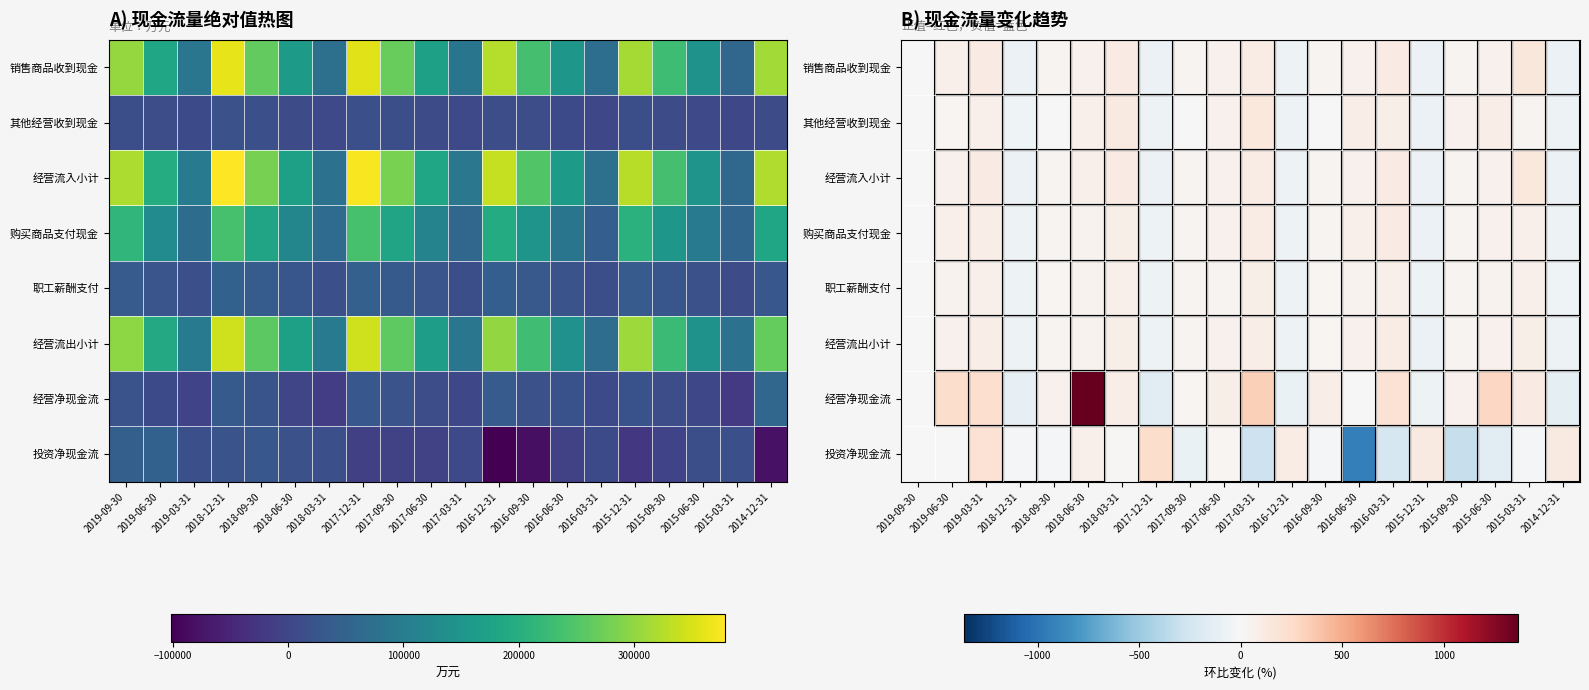

How many negative values does the 经营流入小计 series have?

5